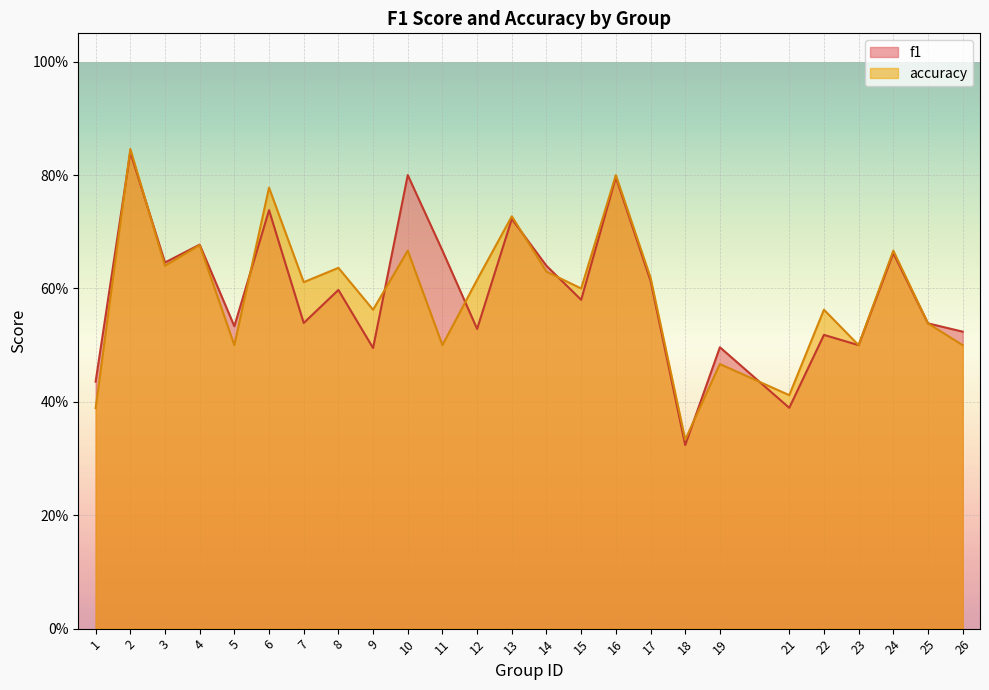

Rank the series by their average value, from highest to lowest.

f1, accuracy